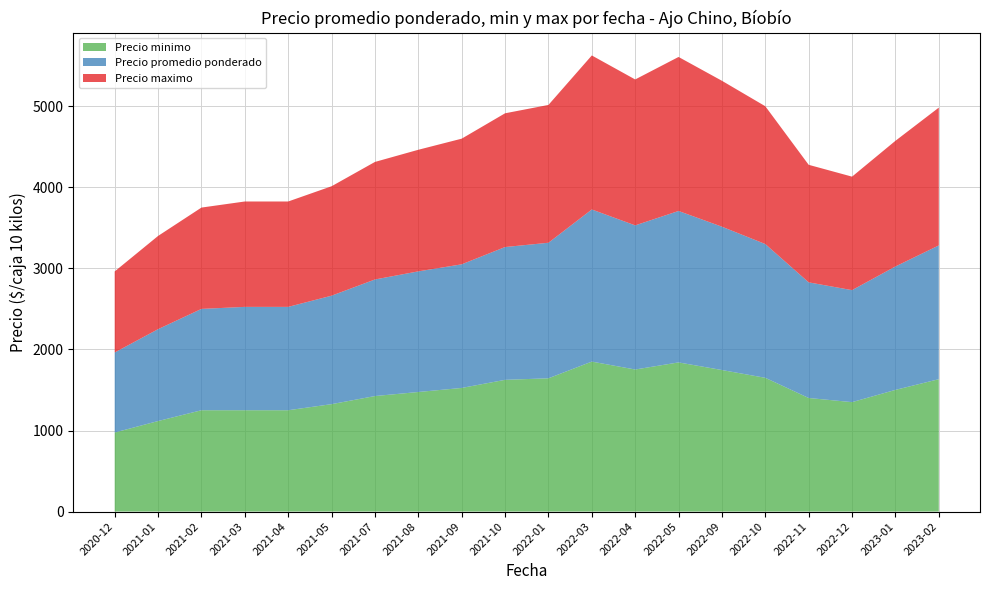

What is the minimum value for Precio minimo?

975.0